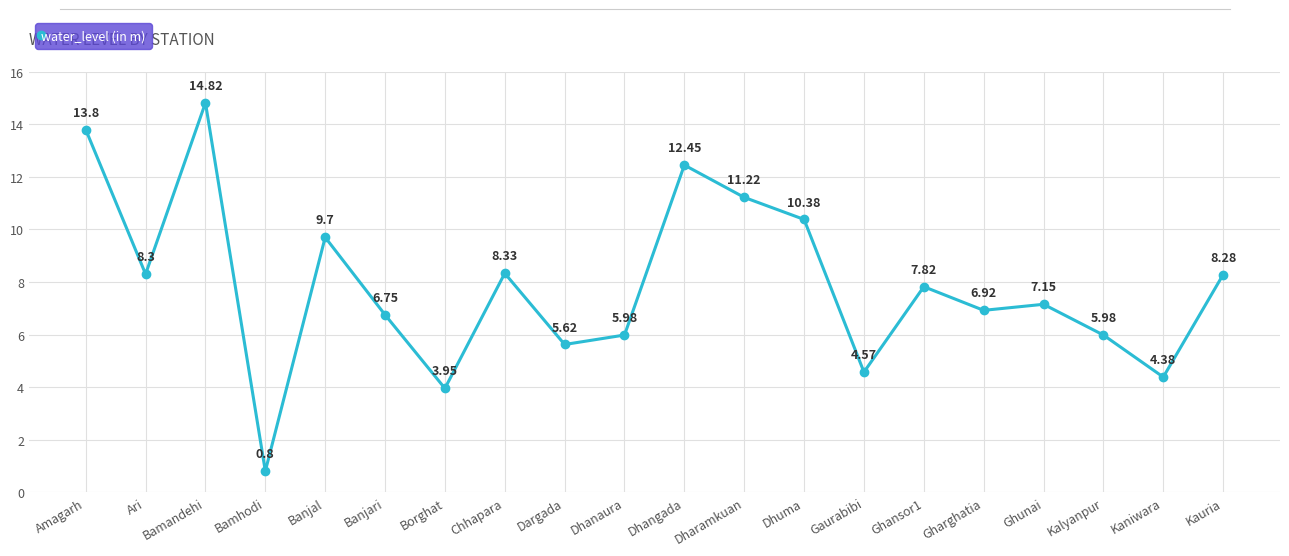

Is it true that the value at Bamandehi is 9.7?

False